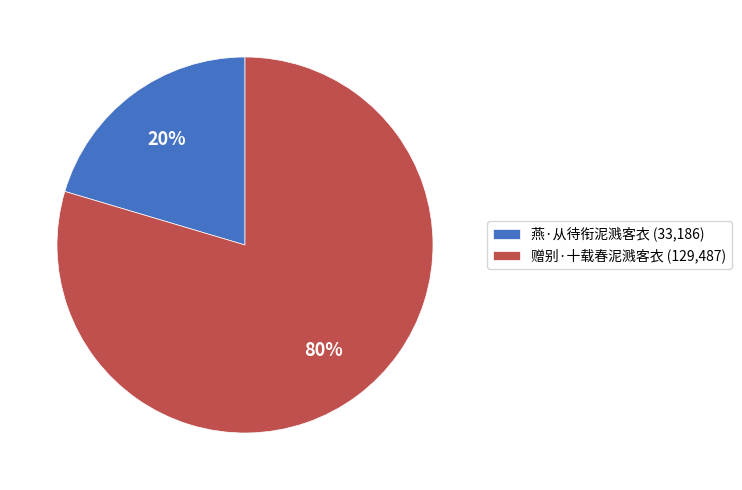

Count the number of slices in the pie.

2